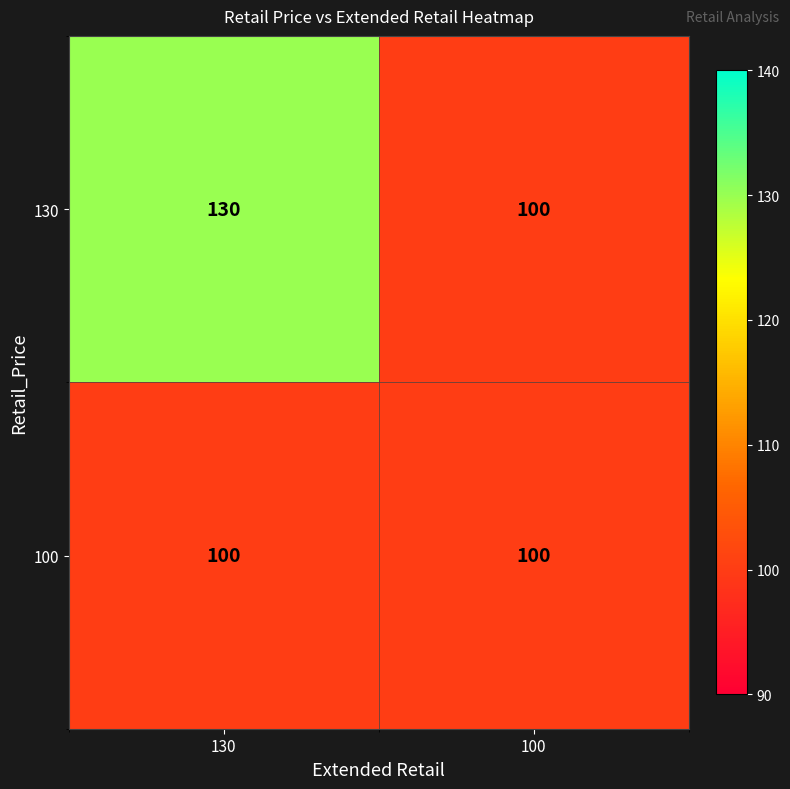

What is the sum of all 100 values?

200